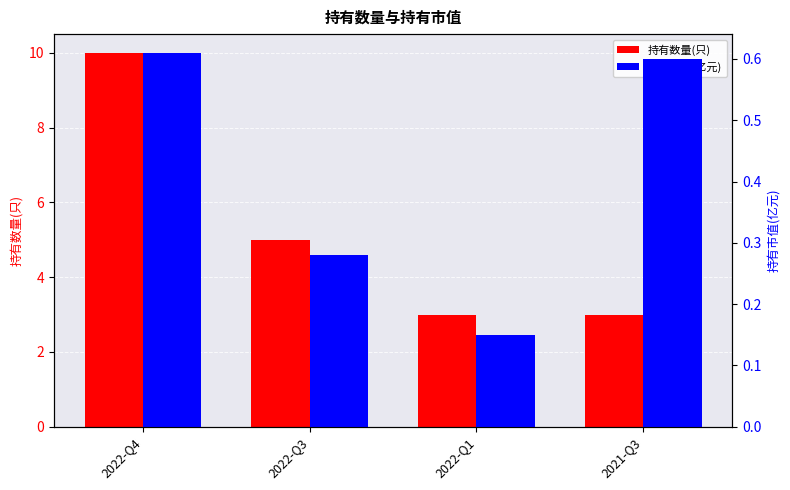

Count the 持有数量(只) values in the range 3 to 10.

4